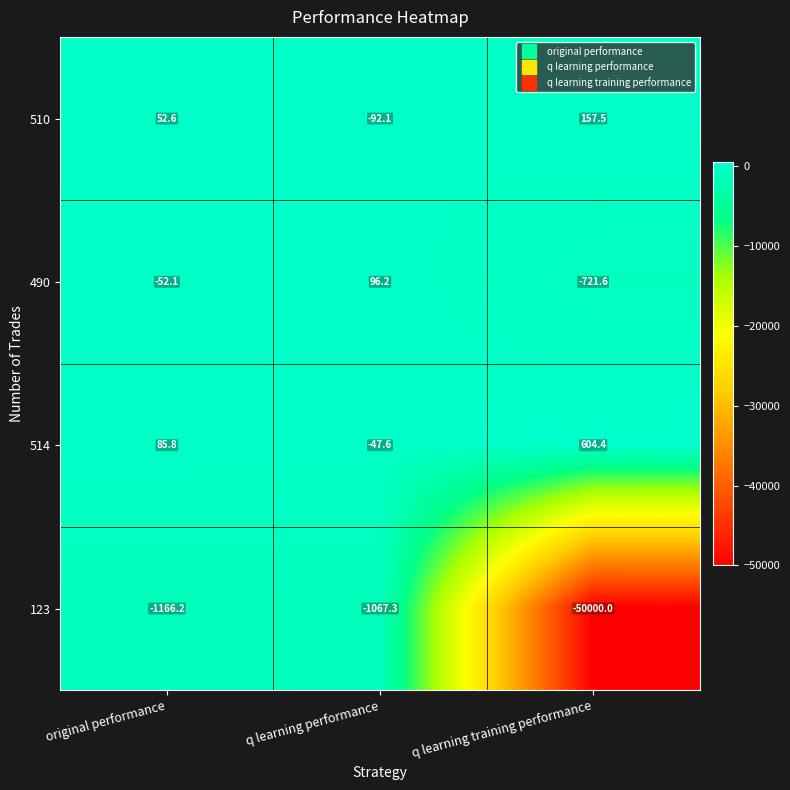

The value of 490 at original performance is -52.1. True or false?

True